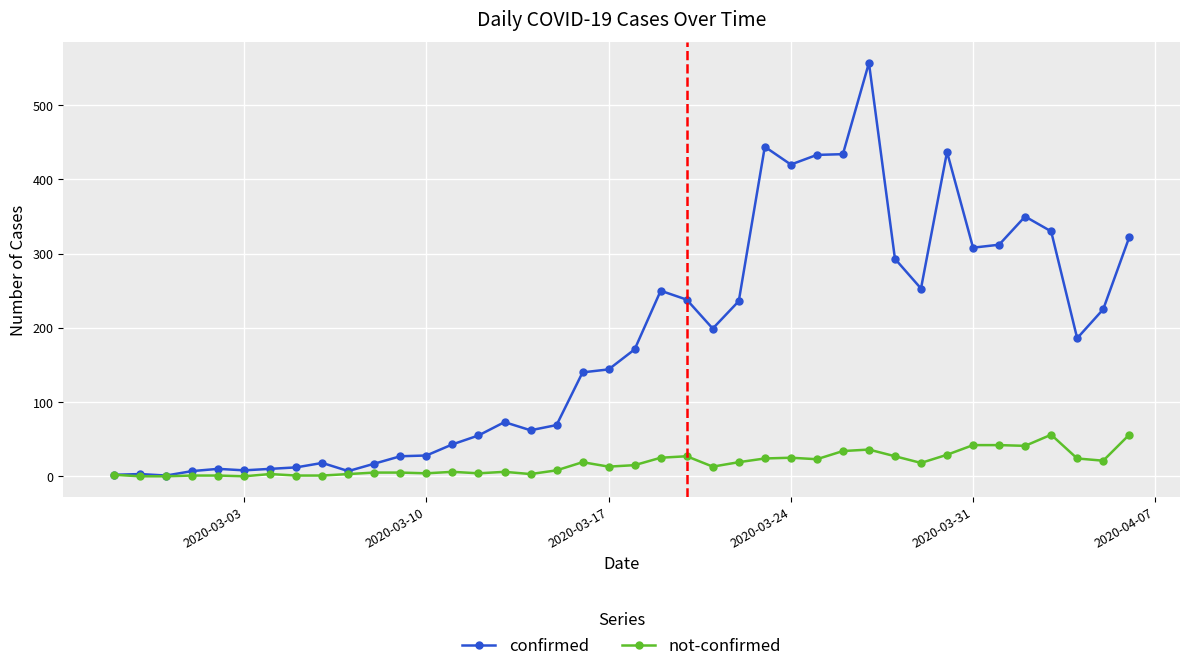

Does the chart have visible grid lines?

Yes